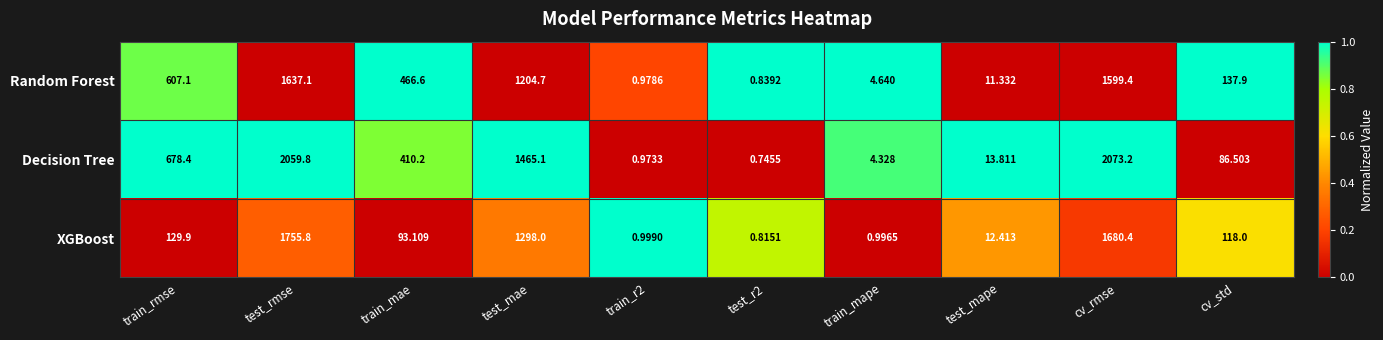

Which category has the highest value across all series?

cv_rmse